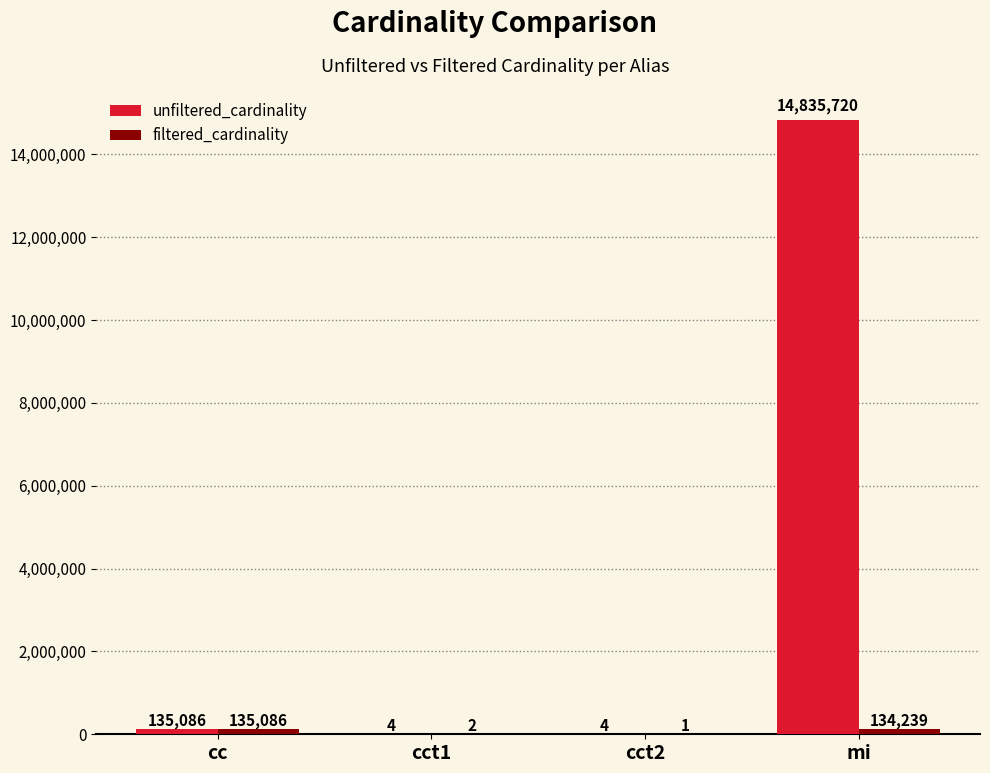

What is the greatest value displayed?

14835720